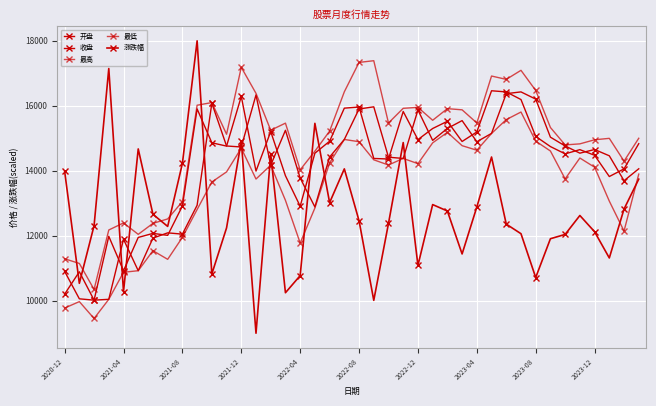

True or false: 涨跌幅 has more than 1 interior local peaks.

True